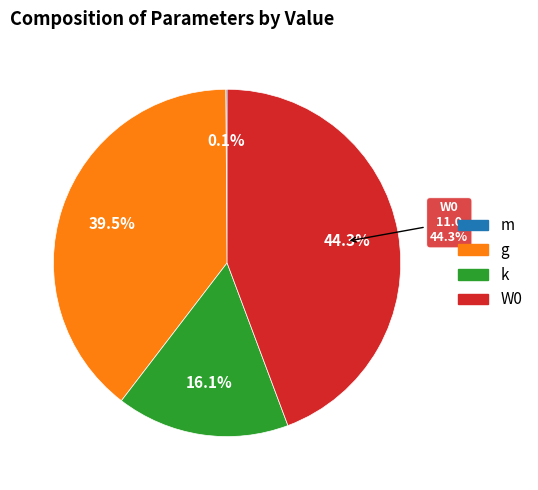

How many segments does this pie chart have?

4